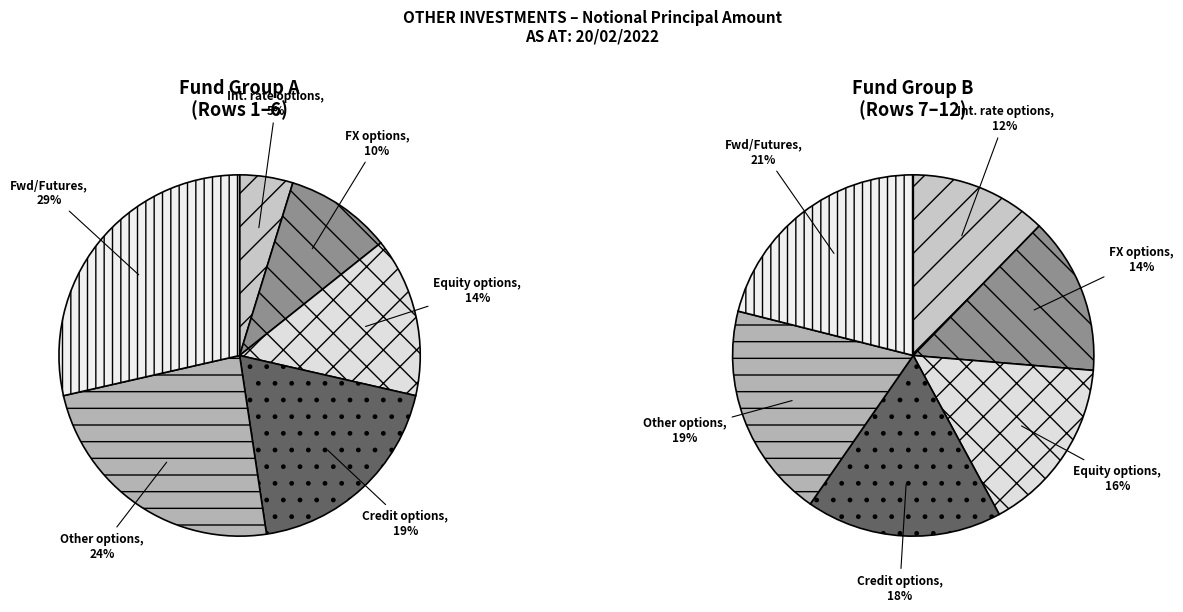

Count the number of slices in the pie.

6